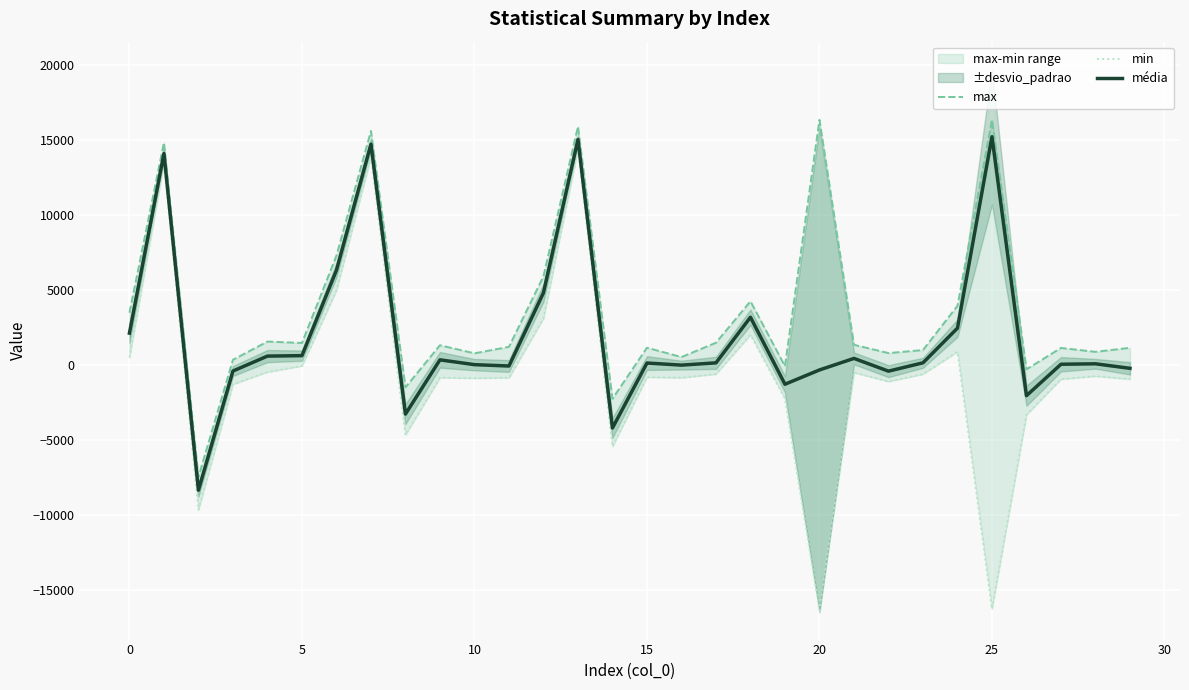

Reading right to left, list all the values displayed in this chart.

max: 1146.0	878.0	1137.0	-288.0	16364.0	3948.0	996.0	794.0	1347.0	16368.0	-80.0	4252.0	1485.0	528.0	1152.0	-2256.0	15924.0	5920.0	1212.0	777.0	1317.0	-1492.0	15628.0	7300.0	1470.0	1563.0	347.0	-7476.0	14856.0	3484.0
min: -947.0	-747.0	-947.0	-3324.0	-16292.0	884.0	-613.0	-1105.0	-504.0	-16376.0	-2248.0	2016.0	-608.0	-850.0	-815.0	-5448.0	14432.0	3108.0	-854.0	-880.0	-848.0	-4668.0	13892.0	4984.0	-64.0	-471.0	-1288.0	-9668.0	13496.0	500.0
média: -224.1	78.6	48.2	-2050.5	15243.4	2460.9	143.5	-412.4	438.4	-332.1	-1286.8	3188.1	141.5	-10.0	129.8	-4208.8	15059.2	4821.2	-69.3	21.2	343.1	-3278.4	14746.0	6329.4	622.8	592.5	-403.9	-8364.4	14122.0	2127.8